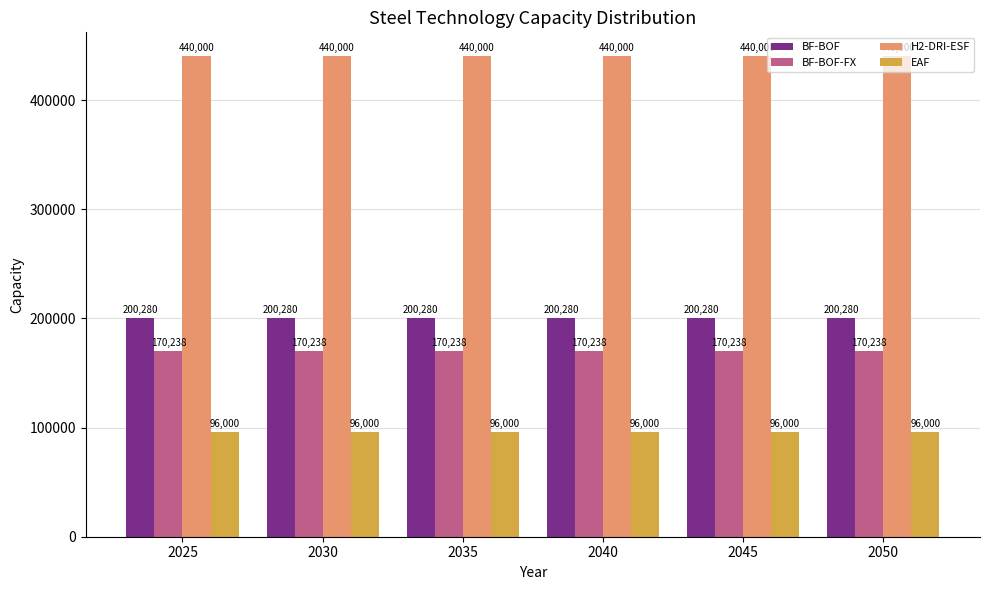

What is the value of the BF-BOF-FX bar at the 5th from the left?

170238